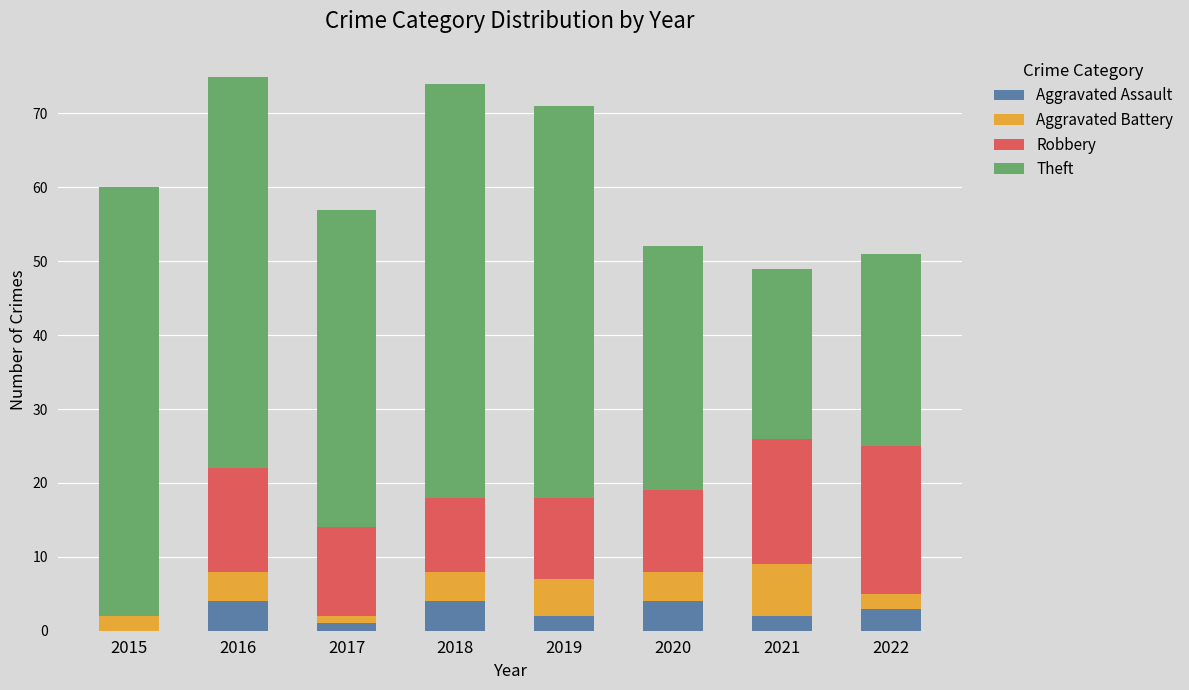

At which label does Aggravated Assault first exceed 3?

2016